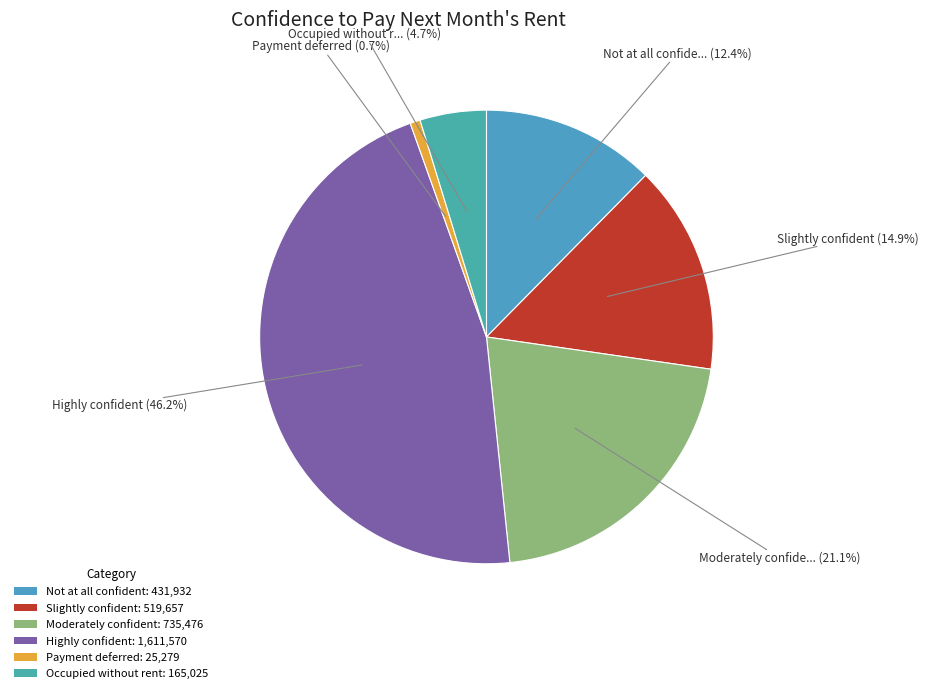

Is it true that Slightly confident is 15% of the pie?

True